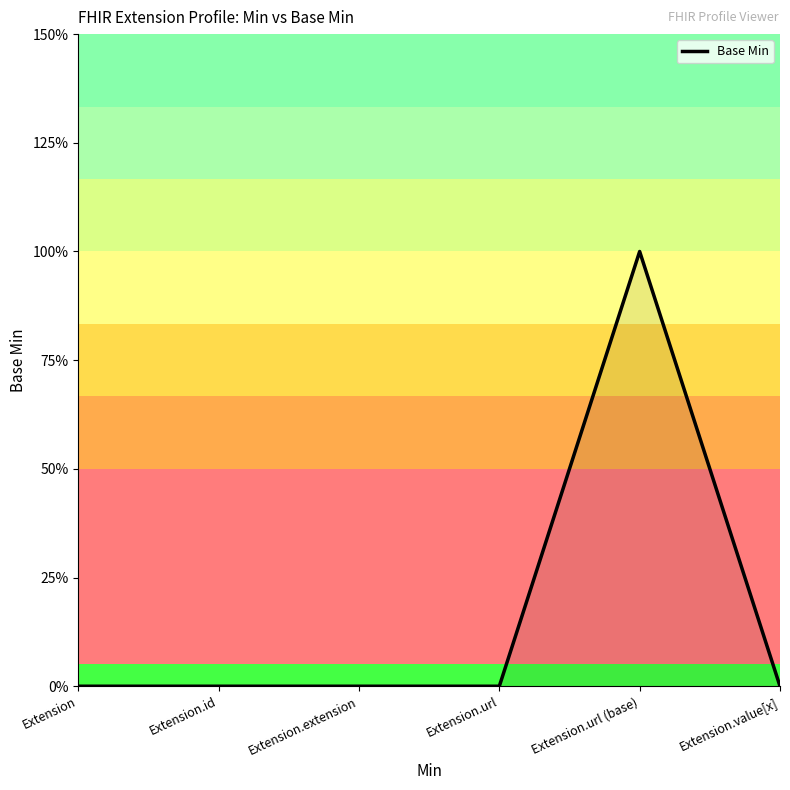

Is this an area chart (filled region under the line)?

Yes